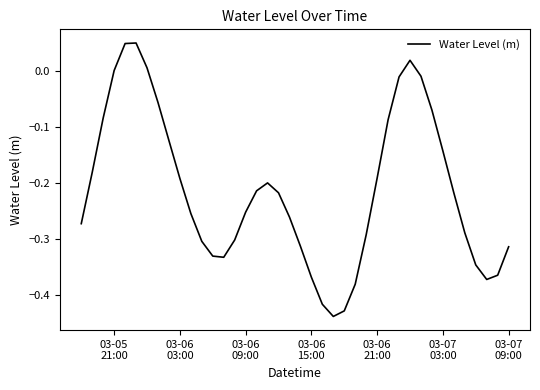

What is the difference between the maximum and minimum values?

0.5